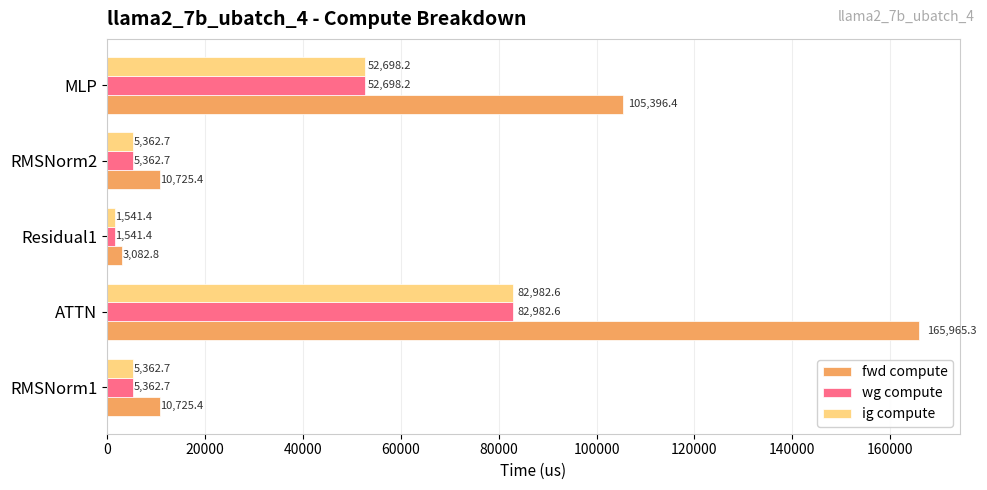

At which label is wg compute closest to 42262?

MLP